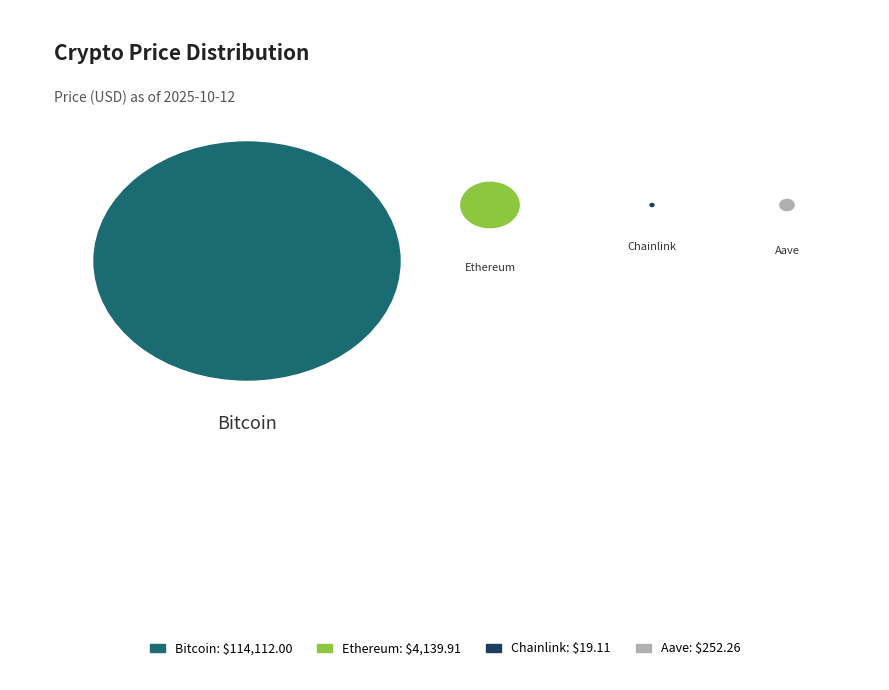

Which has a higher value, Aave or Bitcoin?

Bitcoin